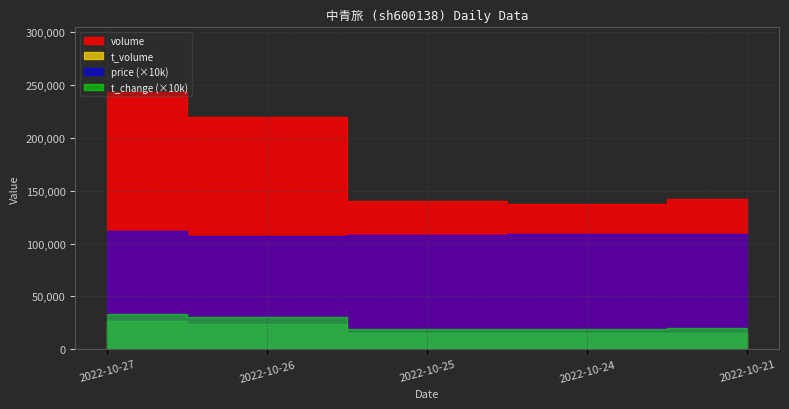

At which category does volume reach its first local valley?

2022-10-24